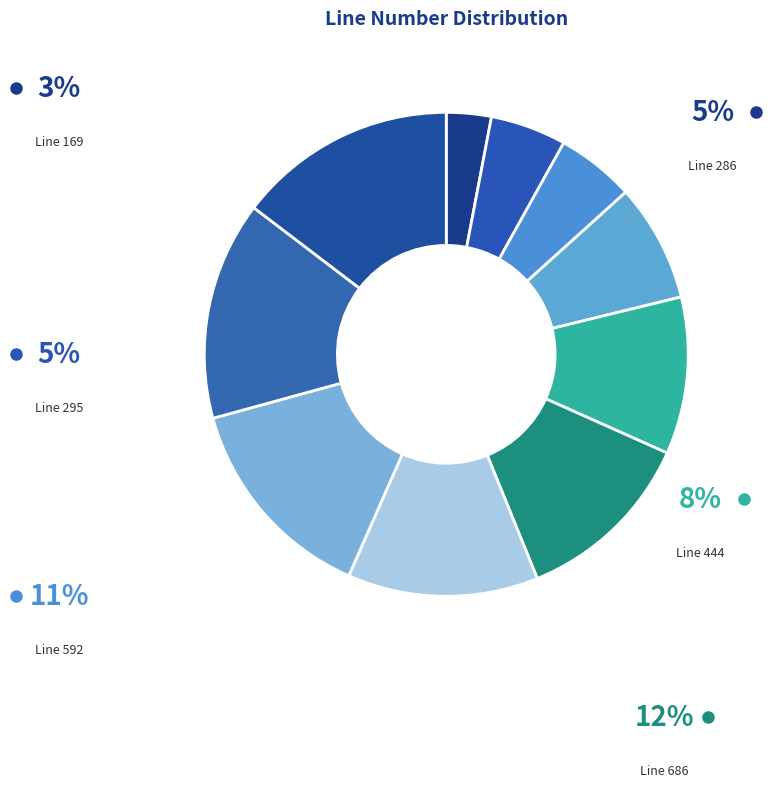

What percentage is the 825 slice, to the nearest percent?

15%